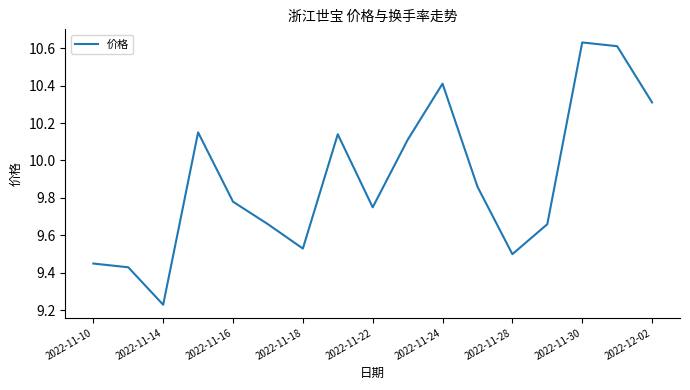

True or false: there are more than 2 points higher than both neighbors.

True